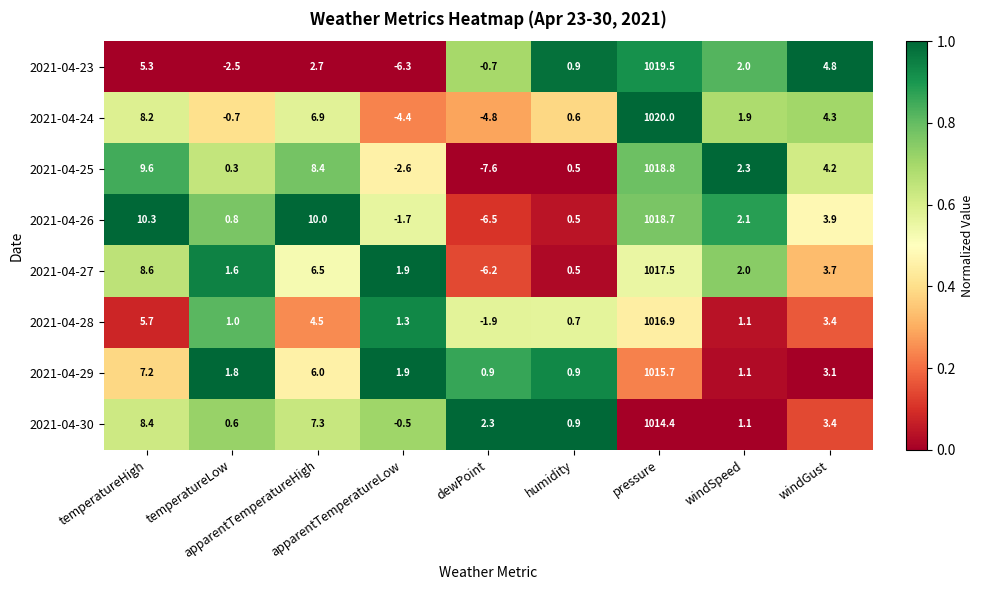

What is the minimum value for 2021-04-25?

-7.6